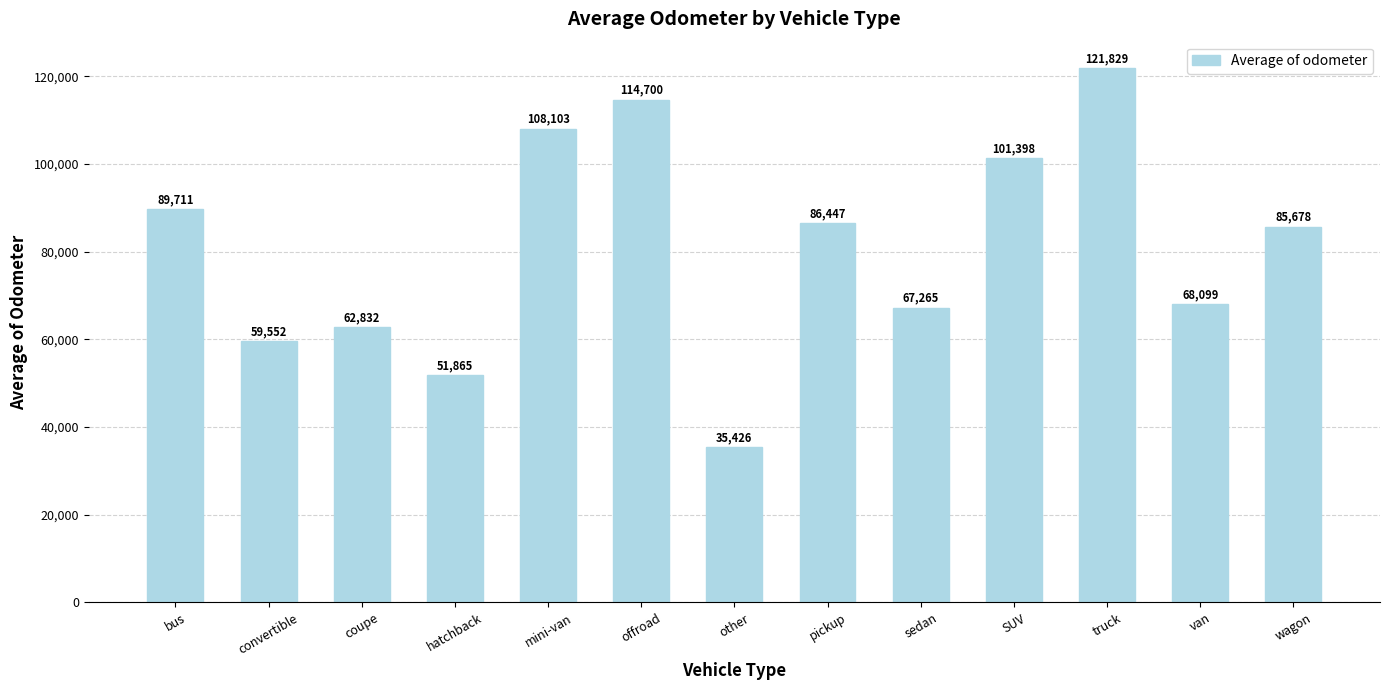

What position from the right is mini-van?

9